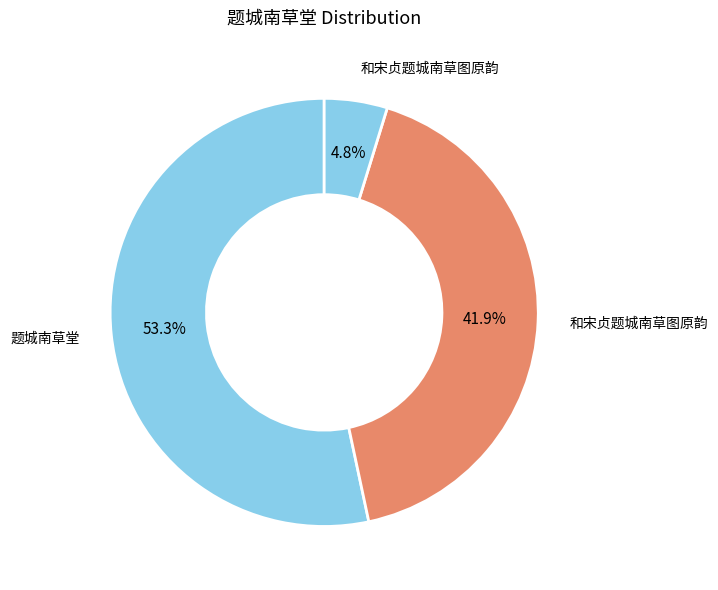

Count the number of slices in the pie.

3